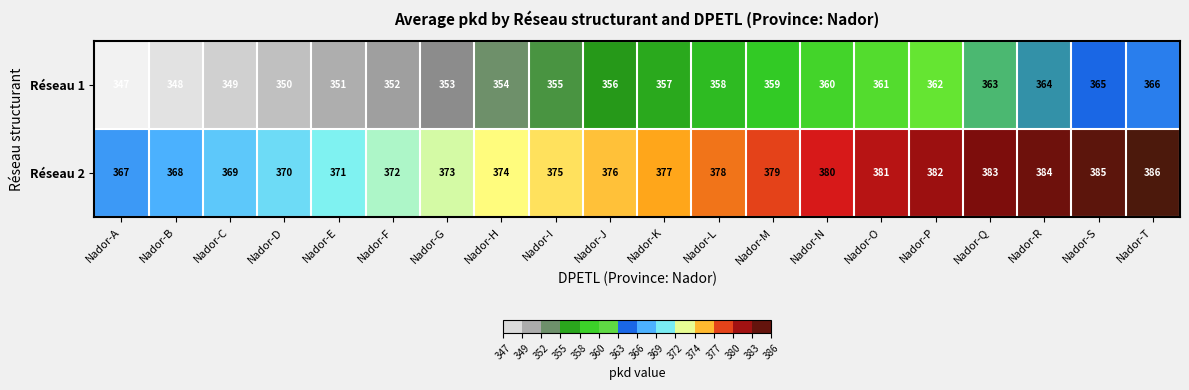

The Réseau 1 series shows 354 at Nador-H. True or false?

True